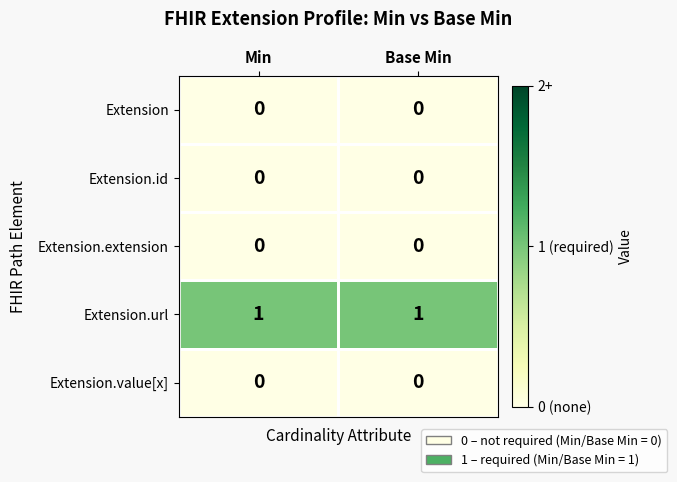

What is the spread (max minus min) of values at Base Min?

1